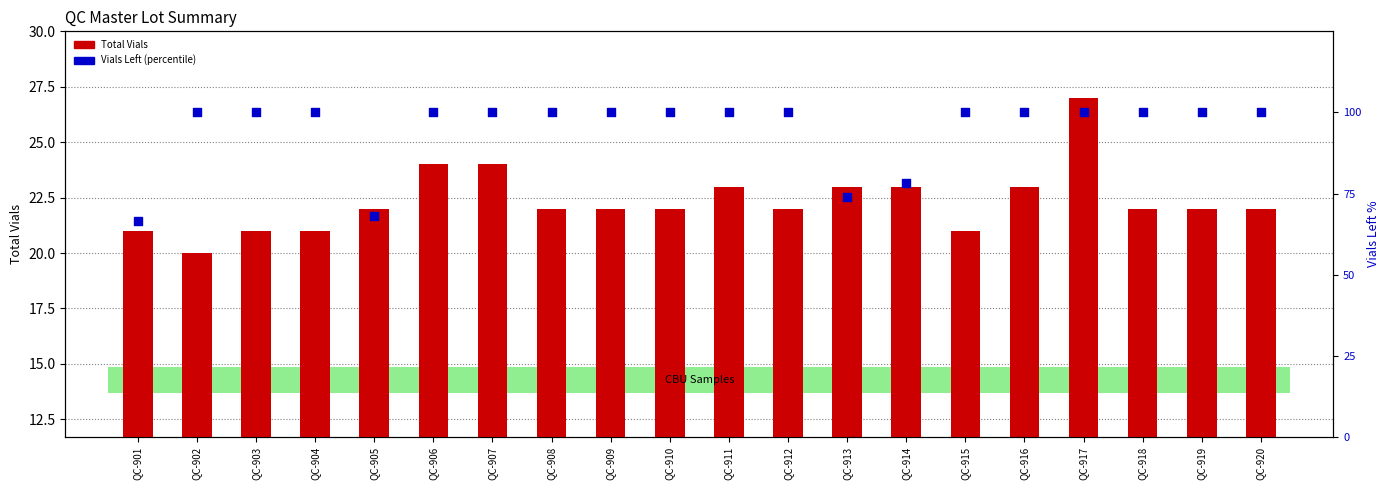

Is the value of Total Vials at QC-920 greater than the value of percentile rank within the sample at QC-917?

No